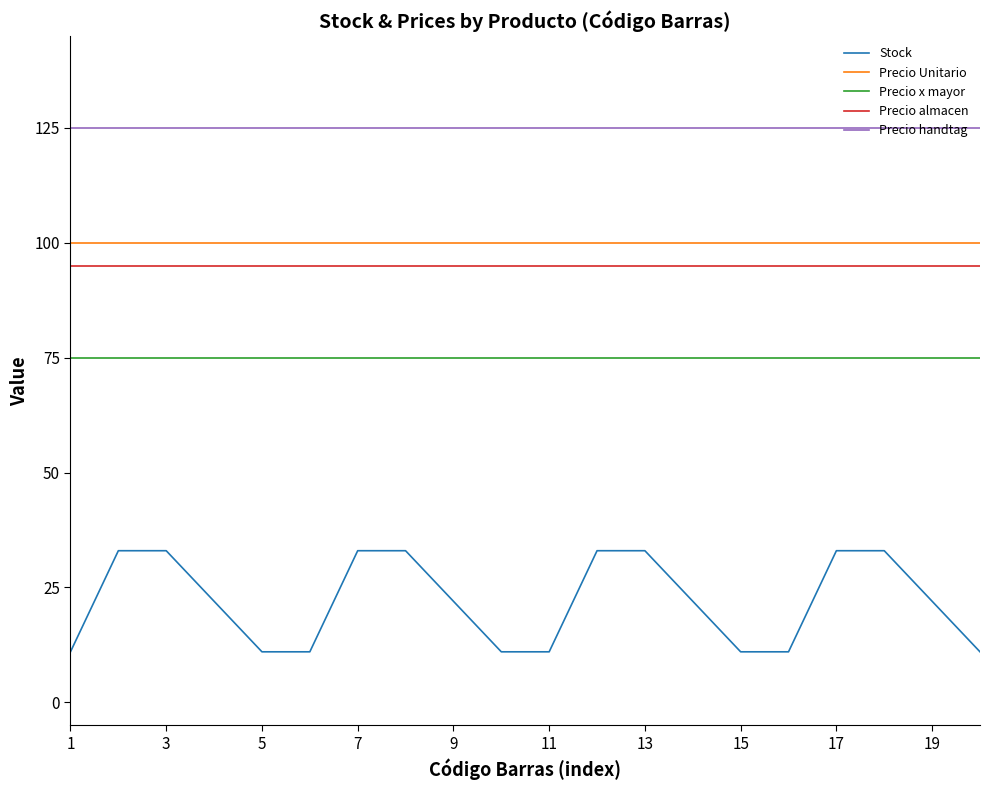

Count the number of categories in the chart.

20